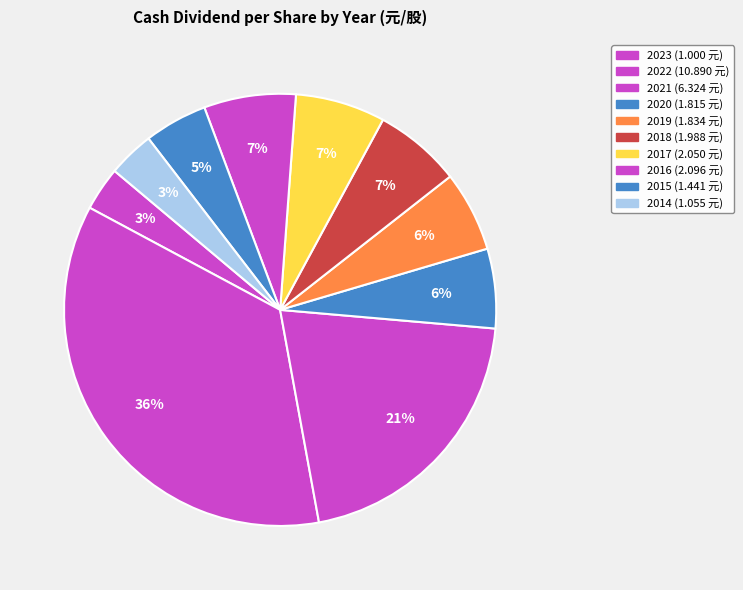

Count the number of slices in the pie.

10